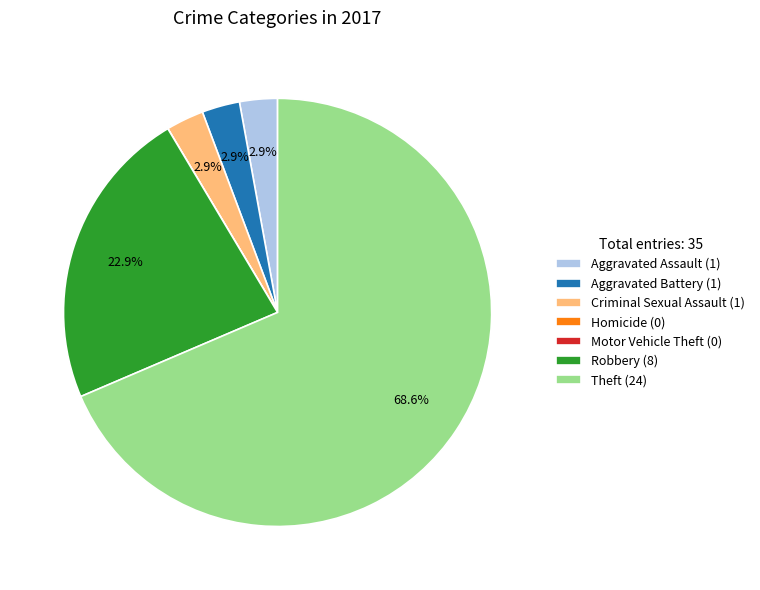

Approximately how many times larger is the value at Aggravated Battery (1) compared to Aggravated Assault (1)?

1.0